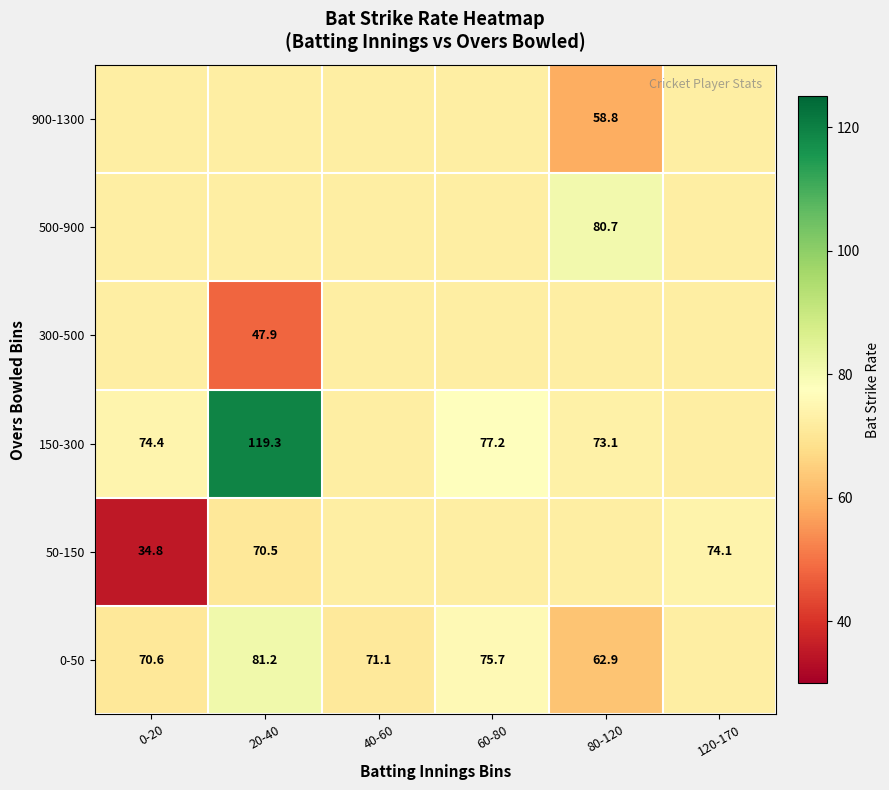

At which category does the chart reach its minimum across all series?

0-20